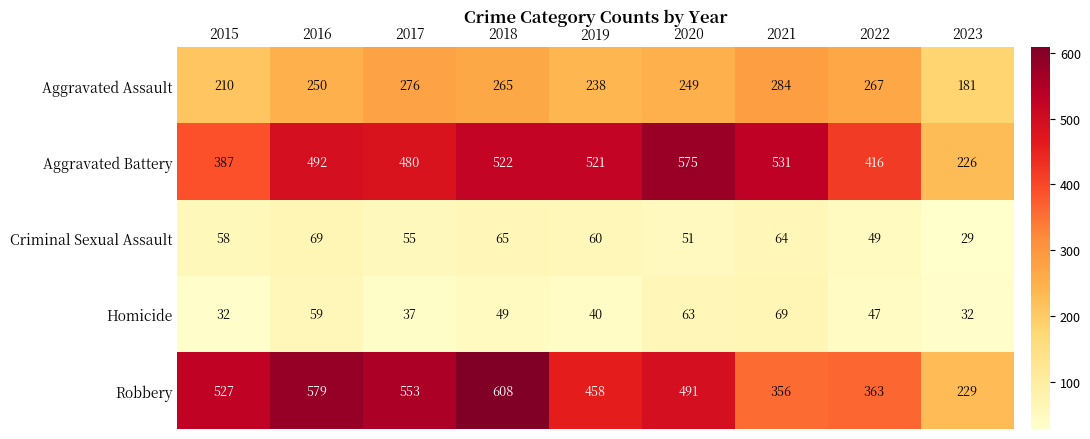

What is the spread (max minus min) of values at 2020?

524